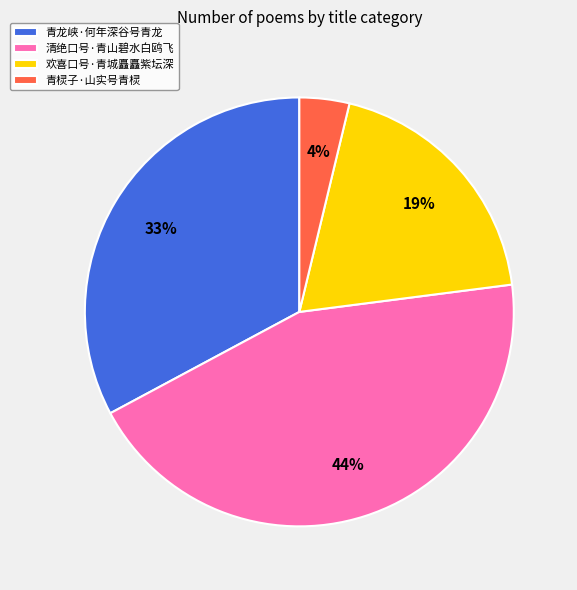

What percentage is the 欢喜口号·青城矗矗紫坛深 slice, to the nearest percent?

19%